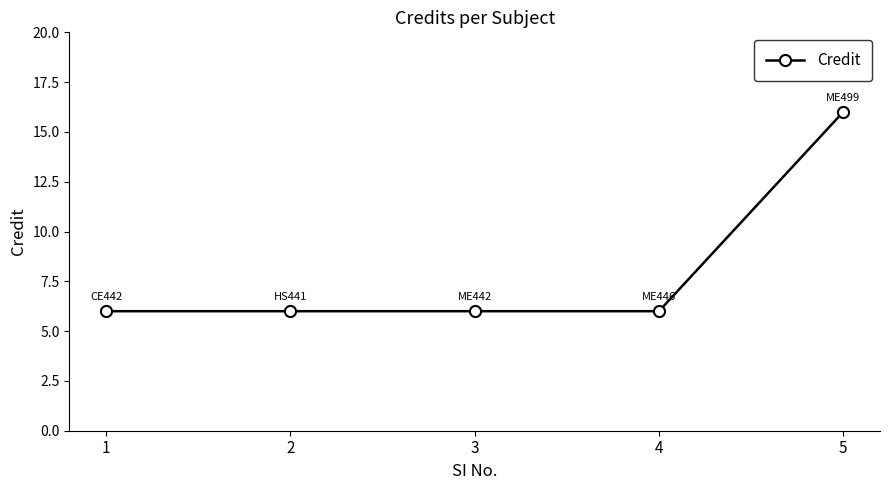

How many lines are shown in the chart?

1